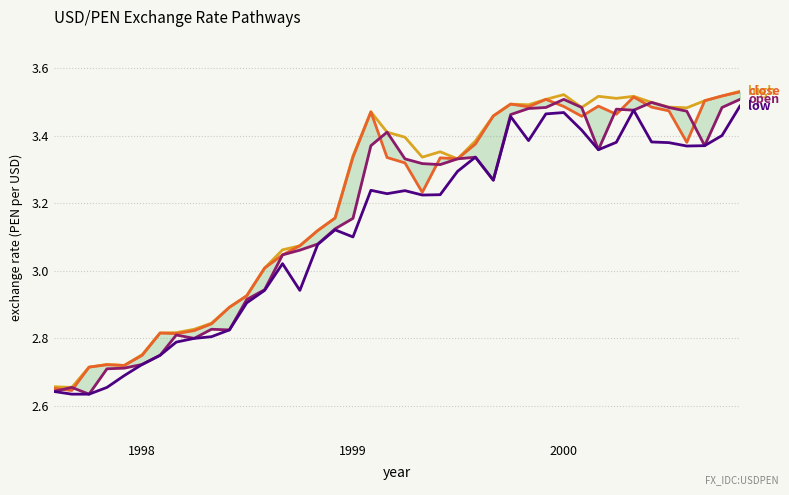

Which series has the widest spread of values?

close